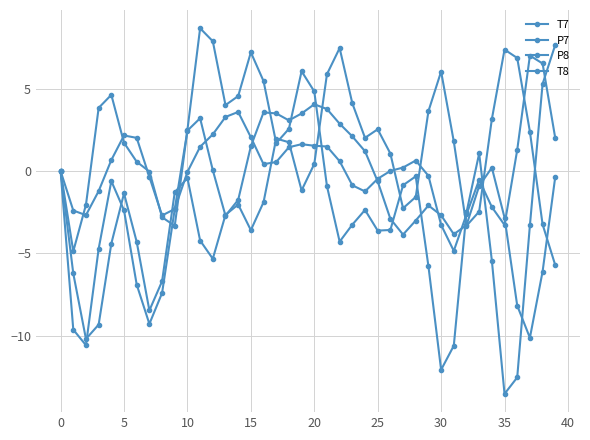

How many lines are shown in the chart?

4